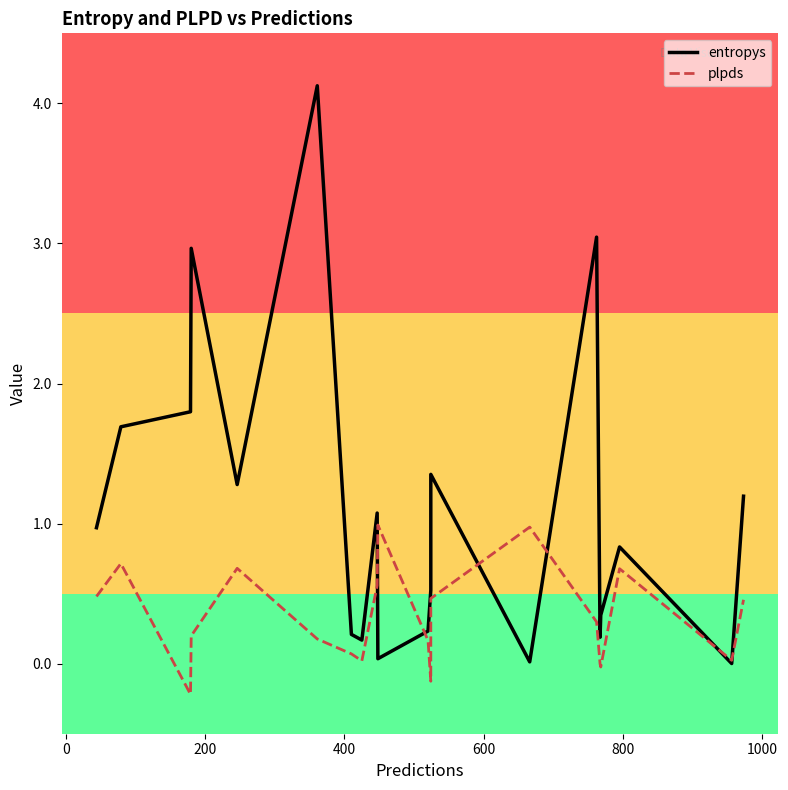

How many interior local valleys does the entropys series have?

6